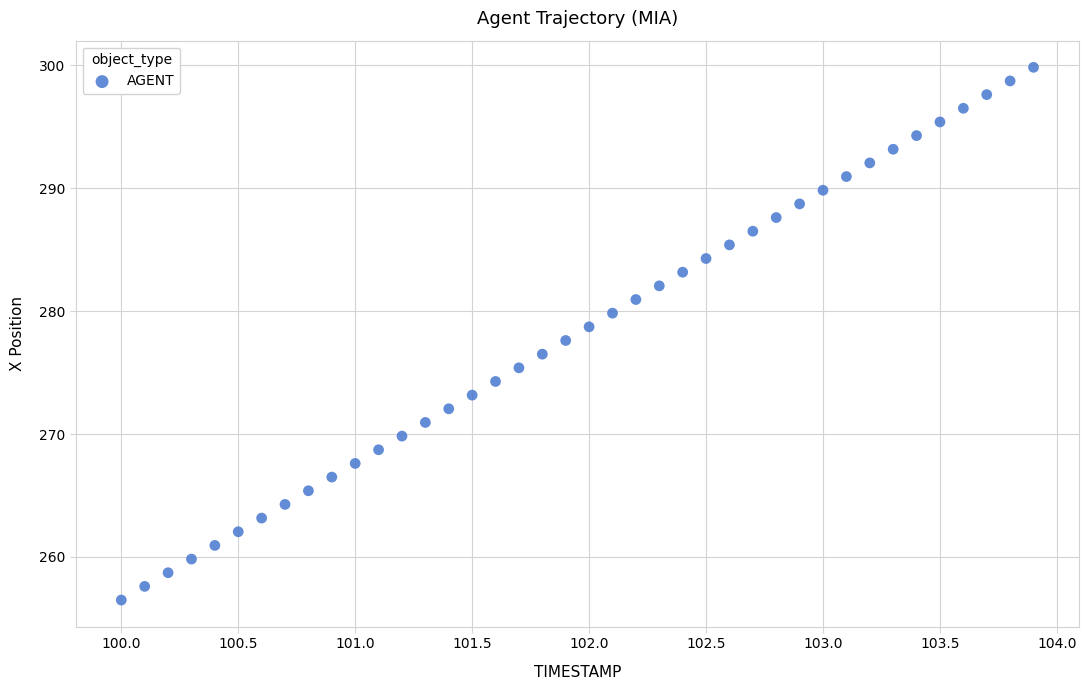

What is the range of Y values (max minus min)?

43.4